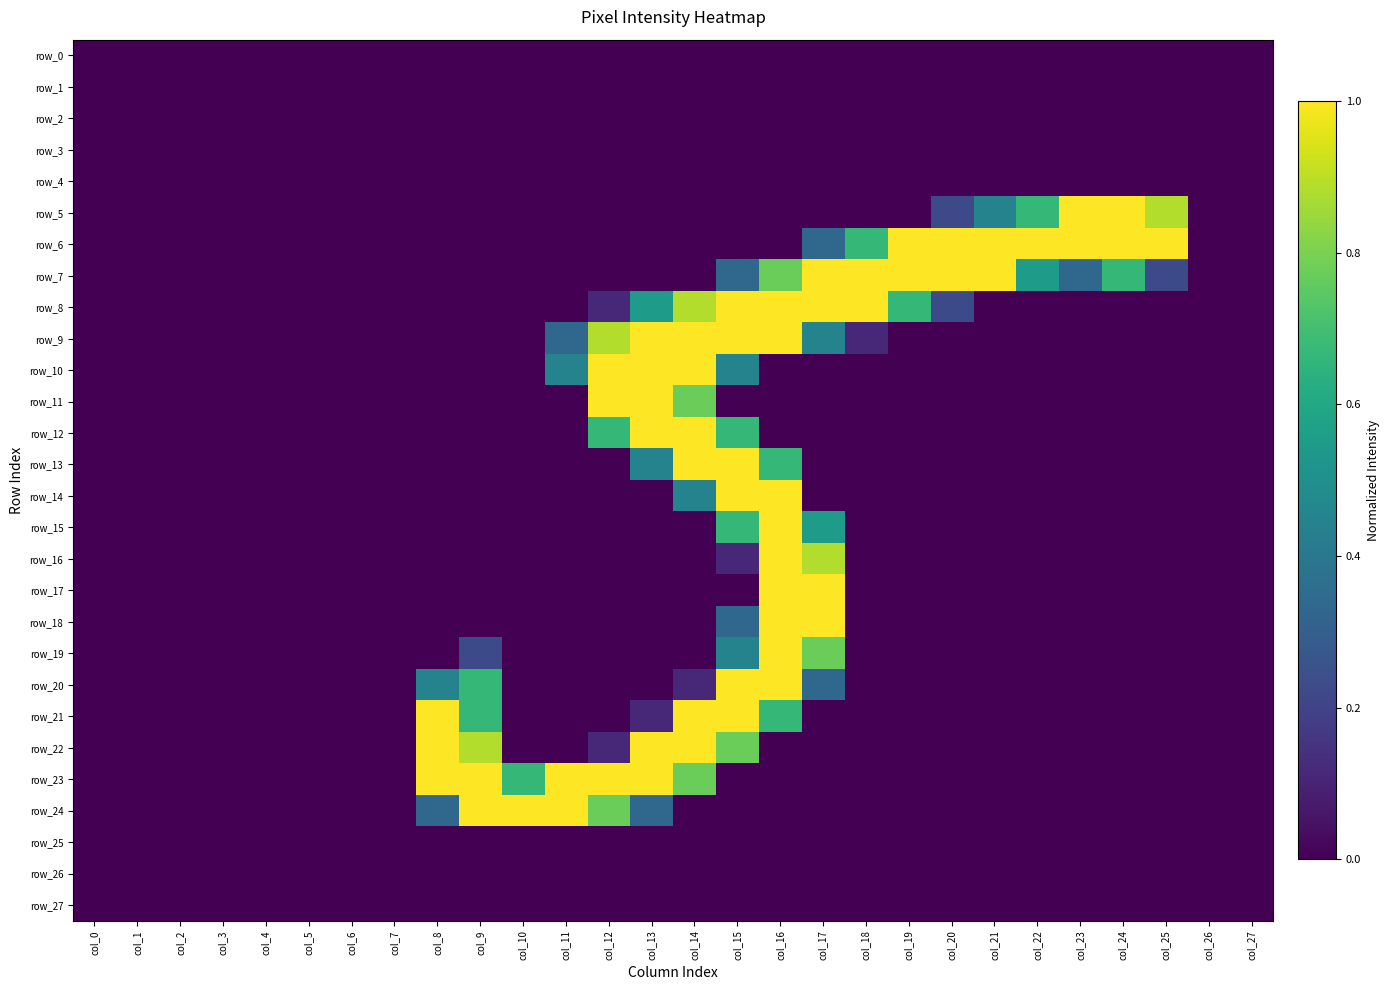

Reading left to right, what are all the values shown in this chart?

row_0: 0.0	0.0	0.0	0.0	0.0	0.0	0.0	0.0	0.0	0.0	0.0	0.0	0.0	0.0	0.0	0.0	0.0	0.0	0.0	0.0	0.0	0.0	0.0	0.0	0.0	0.0	0.0	0.0
row_1: 0.0	0.0	0.0	0.0	0.0	0.0	0.0	0.0	0.0	0.0	0.0	0.0	0.0	0.0	0.0	0.0	0.0	0.0	0.0	0.0	0.0	0.0	0.0	0.0	0.0	0.0	0.0	0.0
row_2: 0.0	0.0	0.0	0.0	0.0	0.0	0.0	0.0	0.0	0.0	0.0	0.0	0.0	0.0	0.0	0.0	0.0	0.0	0.0	0.0	0.0	0.0	0.0	0.0	0.0	0.0	0.0	0.0
row_3: 0.0	0.0	0.0	0.0	0.0	0.0	0.0	0.0	0.0	0.0	0.0	0.0	0.0	0.0	0.0	0.0	0.0	0.0	0.0	0.0	0.0	0.0	0.0	0.0	0.0	0.0	0.0	0.0
row_4: 0.0	0.0	0.0	0.0	0.0	0.0	0.0	0.0	0.0	0.0	0.0	0.0	0.0	0.0	0.0	0.0	0.0	0.0	0.0	0.0	0.0	0.0	0.0	0.0	0.0	0.0	0.0	0.0
row_5: 0.0	0.0	0.0	0.0	0.0	0.0	0.0	0.0	0.0	0.0	0.0	0.0	0.0	0.0	0.0	0.0	0.0	0.0	0.0	0.0	0.2	0.4	0.7	1.0	1.0	0.9	0.0	0.0
row_6: 0.0	0.0	0.0	0.0	0.0	0.0	0.0	0.0	0.0	0.0	0.0	0.0	0.0	0.0	0.0	0.0	0.0	0.3	0.7	1.0	1.0	1.0	1.0	1.0	1.0	1.0	0.0	0.0
row_7: 0.0	0.0	0.0	0.0	0.0	0.0	0.0	0.0	0.0	0.0	0.0	0.0	0.0	0.0	0.0	0.3	0.8	1.0	1.0	1.0	1.0	1.0	0.6	0.3	0.7	0.2	0.0	0.0
row_8: 0.0	0.0	0.0	0.0	0.0	0.0	0.0	0.0	0.0	0.0	0.0	0.0	0.1	0.6	0.9	1.0	1.0	1.0	1.0	0.7	0.2	0.0	0.0	0.0	0.0	0.0	0.0	0.0
row_9: 0.0	0.0	0.0	0.0	0.0	0.0	0.0	0.0	0.0	0.0	0.0	0.3	0.9	1.0	1.0	1.0	1.0	0.4	0.1	0.0	0.0	0.0	0.0	0.0	0.0	0.0	0.0	0.0
row_10: 0.0	0.0	0.0	0.0	0.0	0.0	0.0	0.0	0.0	0.0	0.0	0.4	1.0	1.0	1.0	0.4	0.0	0.0	0.0	0.0	0.0	0.0	0.0	0.0	0.0	0.0	0.0	0.0
row_11: 0.0	0.0	0.0	0.0	0.0	0.0	0.0	0.0	0.0	0.0	0.0	0.0	1.0	1.0	0.8	0.0	0.0	0.0	0.0	0.0	0.0	0.0	0.0	0.0	0.0	0.0	0.0	0.0
row_12: 0.0	0.0	0.0	0.0	0.0	0.0	0.0	0.0	0.0	0.0	0.0	0.0	0.7	1.0	1.0	0.7	0.0	0.0	0.0	0.0	0.0	0.0	0.0	0.0	0.0	0.0	0.0	0.0
row_13: 0.0	0.0	0.0	0.0	0.0	0.0	0.0	0.0	0.0	0.0	0.0	0.0	0.0	0.4	1.0	1.0	0.7	0.0	0.0	0.0	0.0	0.0	0.0	0.0	0.0	0.0	0.0	0.0
row_14: 0.0	0.0	0.0	0.0	0.0	0.0	0.0	0.0	0.0	0.0	0.0	0.0	0.0	0.0	0.4	1.0	1.0	0.0	0.0	0.0	0.0	0.0	0.0	0.0	0.0	0.0	0.0	0.0
row_15: 0.0	0.0	0.0	0.0	0.0	0.0	0.0	0.0	0.0	0.0	0.0	0.0	0.0	0.0	0.0	0.7	1.0	0.6	0.0	0.0	0.0	0.0	0.0	0.0	0.0	0.0	0.0	0.0
row_16: 0.0	0.0	0.0	0.0	0.0	0.0	0.0	0.0	0.0	0.0	0.0	0.0	0.0	0.0	0.0	0.1	1.0	0.9	0.0	0.0	0.0	0.0	0.0	0.0	0.0	0.0	0.0	0.0
row_17: 0.0	0.0	0.0	0.0	0.0	0.0	0.0	0.0	0.0	0.0	0.0	0.0	0.0	0.0	0.0	0.0	1.0	1.0	0.0	0.0	0.0	0.0	0.0	0.0	0.0	0.0	0.0	0.0
row_18: 0.0	0.0	0.0	0.0	0.0	0.0	0.0	0.0	0.0	0.0	0.0	0.0	0.0	0.0	0.0	0.3	1.0	1.0	0.0	0.0	0.0	0.0	0.0	0.0	0.0	0.0	0.0	0.0
row_19: 0.0	0.0	0.0	0.0	0.0	0.0	0.0	0.0	0.0	0.2	0.0	0.0	0.0	0.0	0.0	0.4	1.0	0.8	0.0	0.0	0.0	0.0	0.0	0.0	0.0	0.0	0.0	0.0
row_20: 0.0	0.0	0.0	0.0	0.0	0.0	0.0	0.0	0.4	0.7	0.0	0.0	0.0	0.0	0.1	1.0	1.0	0.3	0.0	0.0	0.0	0.0	0.0	0.0	0.0	0.0	0.0	0.0
row_21: 0.0	0.0	0.0	0.0	0.0	0.0	0.0	0.0	1.0	0.7	0.0	0.0	0.0	0.1	1.0	1.0	0.7	0.0	0.0	0.0	0.0	0.0	0.0	0.0	0.0	0.0	0.0	0.0
row_22: 0.0	0.0	0.0	0.0	0.0	0.0	0.0	0.0	1.0	0.9	0.0	0.0	0.1	1.0	1.0	0.8	0.0	0.0	0.0	0.0	0.0	0.0	0.0	0.0	0.0	0.0	0.0	0.0
row_23: 0.0	0.0	0.0	0.0	0.0	0.0	0.0	0.0	1.0	1.0	0.7	1.0	1.0	1.0	0.8	0.0	0.0	0.0	0.0	0.0	0.0	0.0	0.0	0.0	0.0	0.0	0.0	0.0
row_24: 0.0	0.0	0.0	0.0	0.0	0.0	0.0	0.0	0.3	1.0	1.0	1.0	0.8	0.3	0.0	0.0	0.0	0.0	0.0	0.0	0.0	0.0	0.0	0.0	0.0	0.0	0.0	0.0
row_25: 0.0	0.0	0.0	0.0	0.0	0.0	0.0	0.0	0.0	0.0	0.0	0.0	0.0	0.0	0.0	0.0	0.0	0.0	0.0	0.0	0.0	0.0	0.0	0.0	0.0	0.0	0.0	0.0
row_26: 0.0	0.0	0.0	0.0	0.0	0.0	0.0	0.0	0.0	0.0	0.0	0.0	0.0	0.0	0.0	0.0	0.0	0.0	0.0	0.0	0.0	0.0	0.0	0.0	0.0	0.0	0.0	0.0
row_27: 0.0	0.0	0.0	0.0	0.0	0.0	0.0	0.0	0.0	0.0	0.0	0.0	0.0	0.0	0.0	0.0	0.0	0.0	0.0	0.0	0.0	0.0	0.0	0.0	0.0	0.0	0.0	0.0